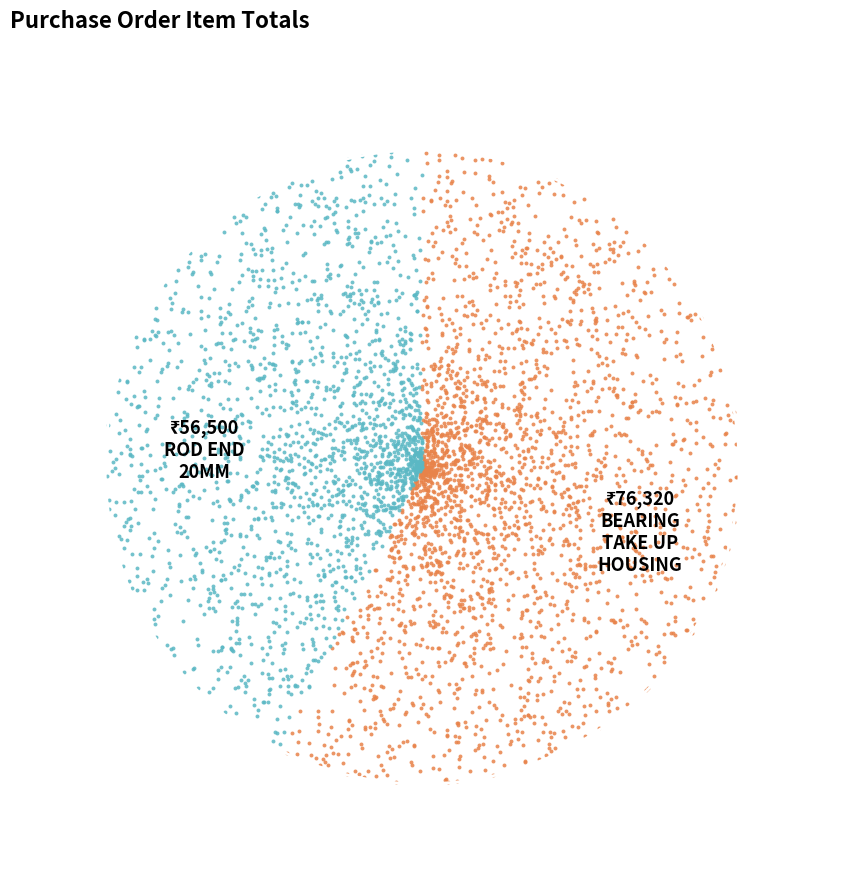

How many slices are in this pie chart?

2